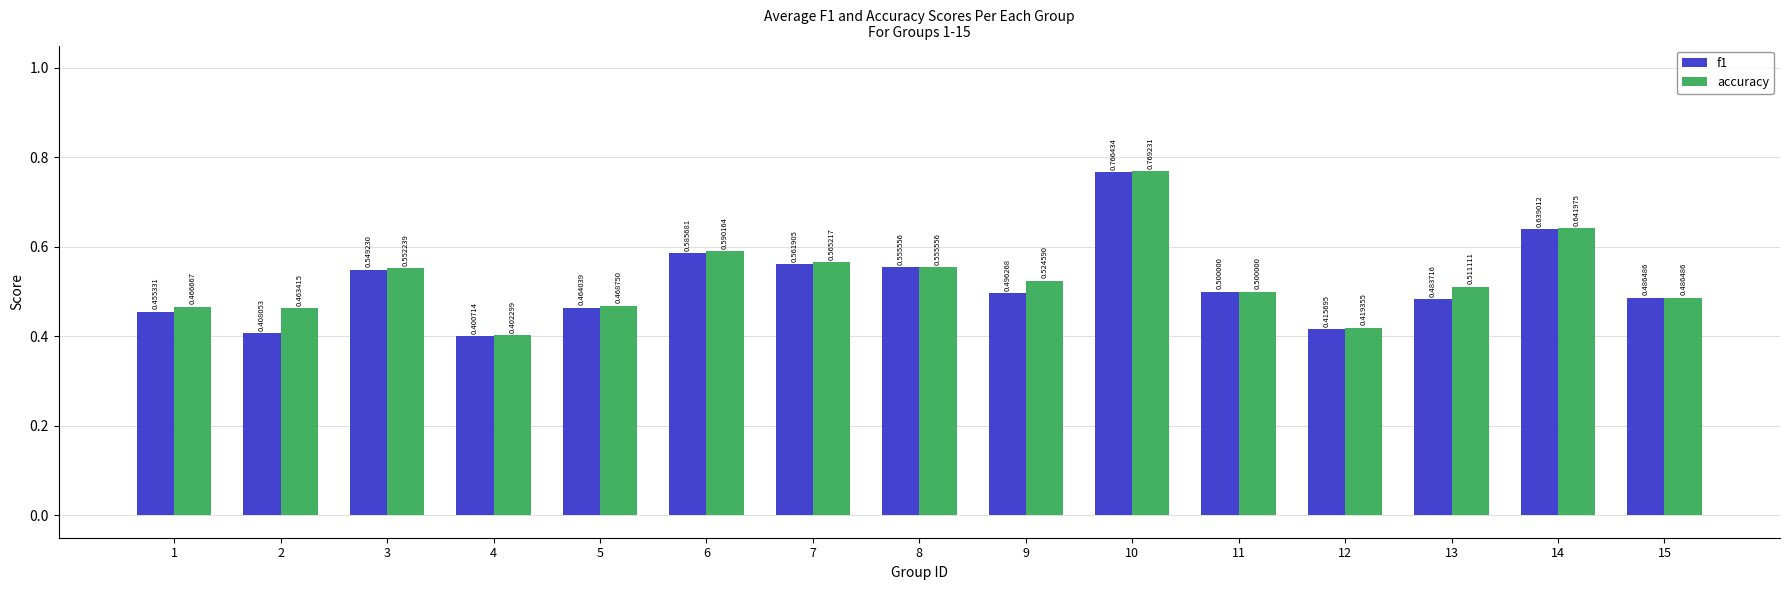

Which series changed the most between 1 and 9?

accuracy